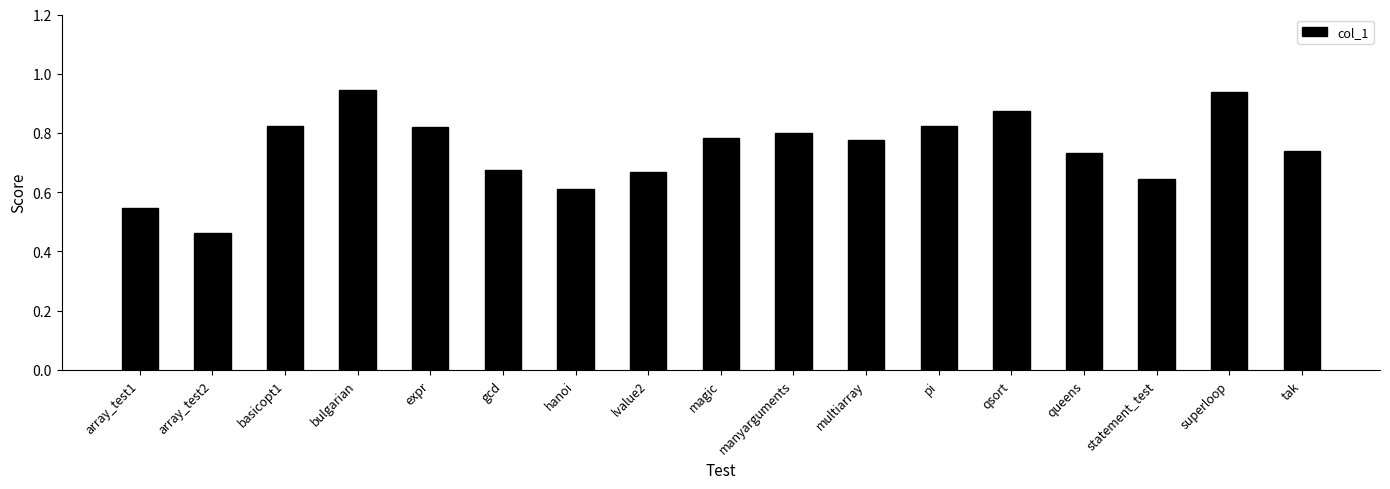

What is the difference between the maximum and second lowest values?

0.4